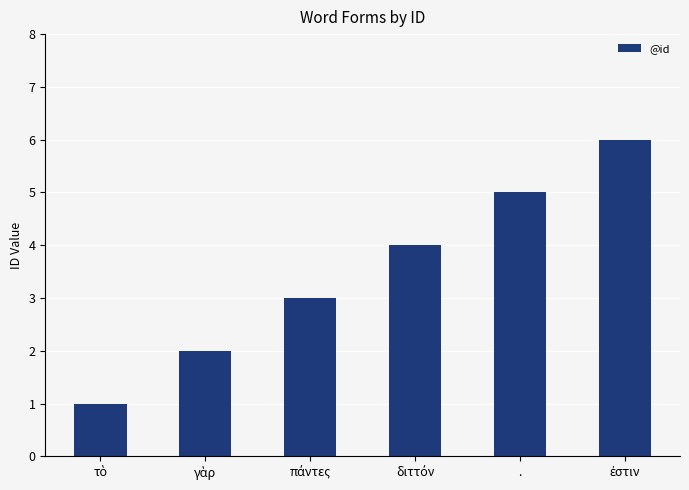

What is the sum of all values?

21